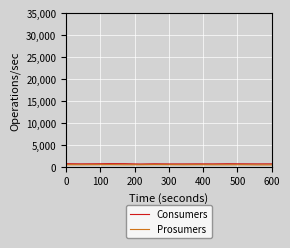

How many lines are shown in the chart?

2